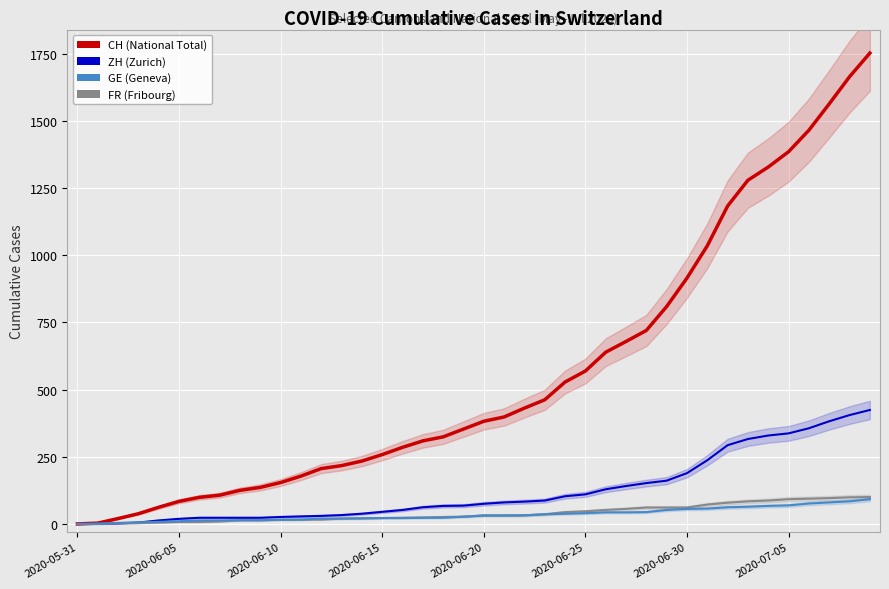

True or false: ZH has a value of 60 at 26.

False